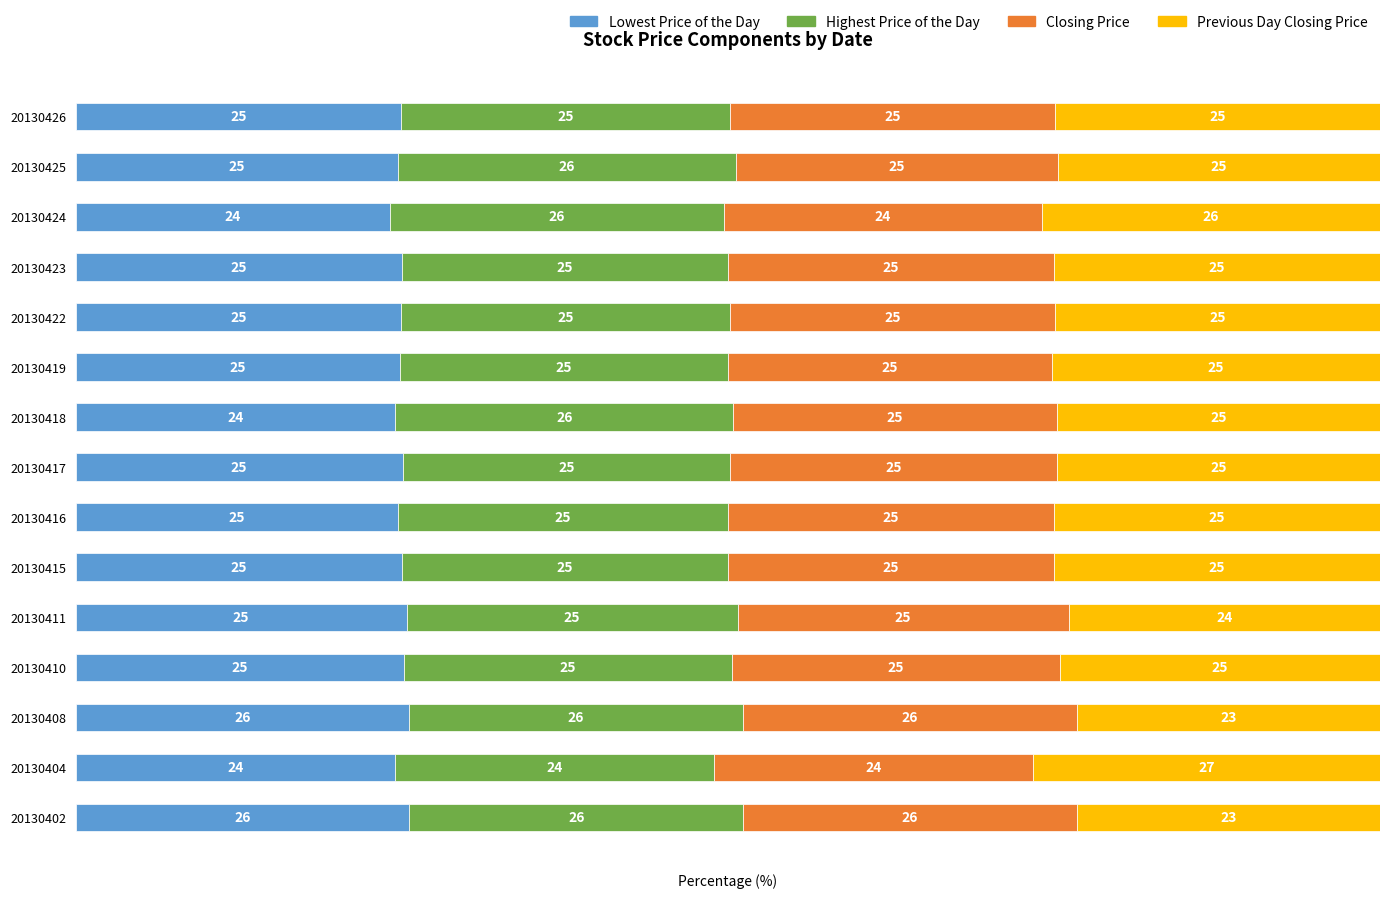

At which label does Lowest Price of the Day reach its peak?

20130402